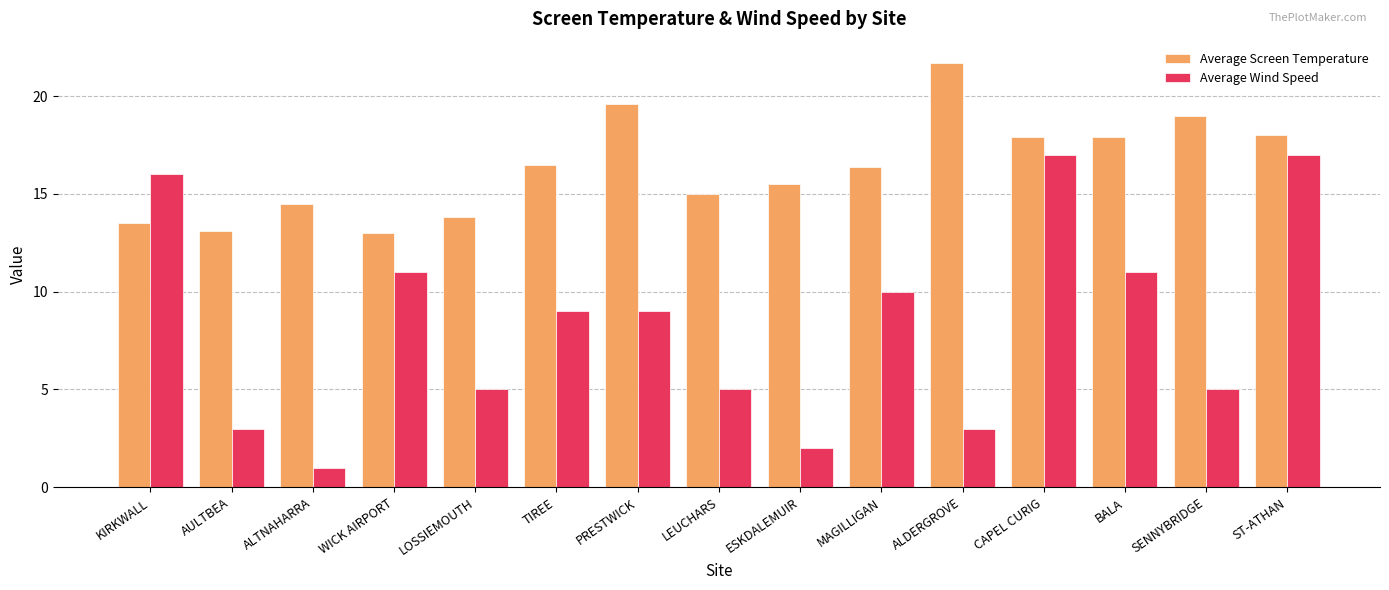

How many values in the Average Screen Temperature series are below 16?

7